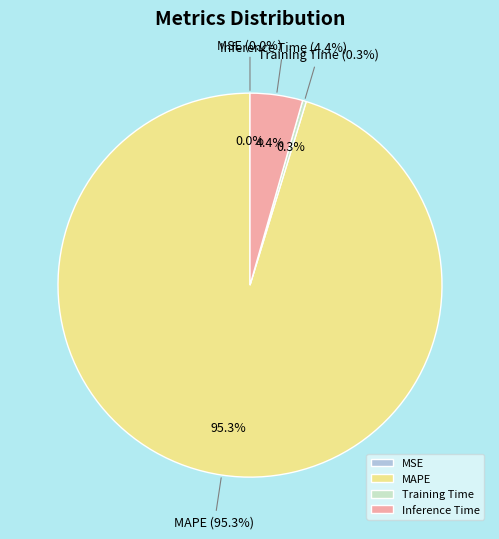

What percentage is NOT represented by MAPE?

4.7%